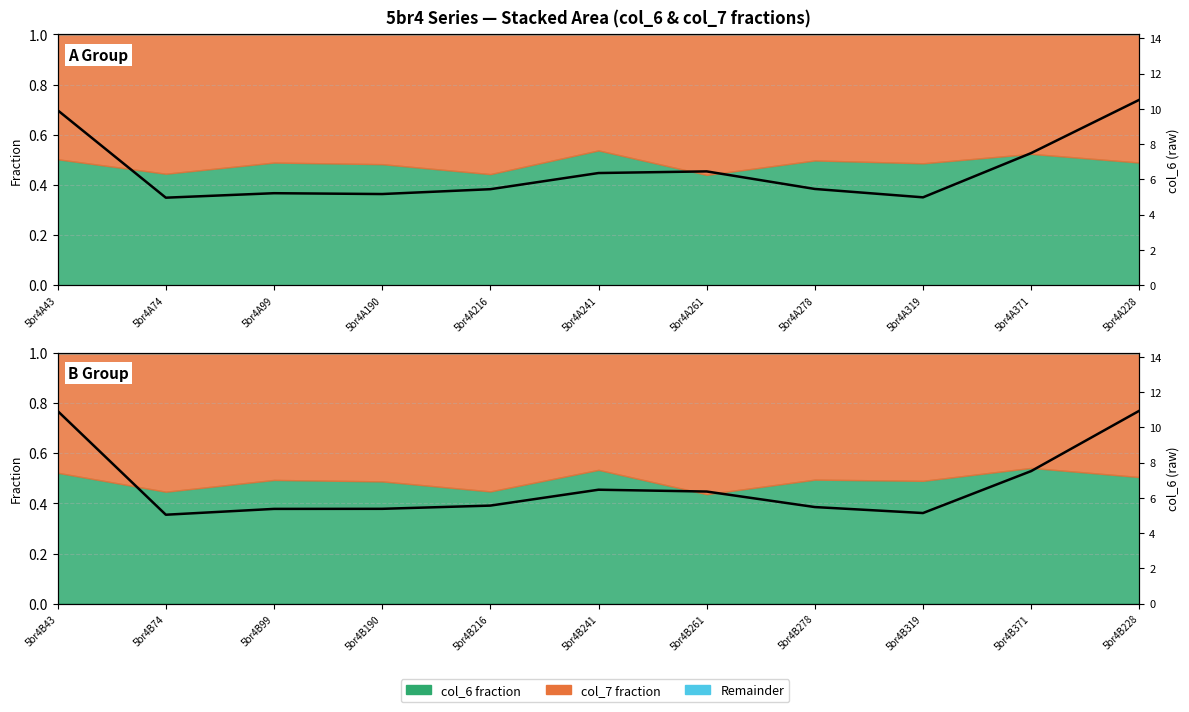

True or false: the data has more than 2 interior local peaks.

False